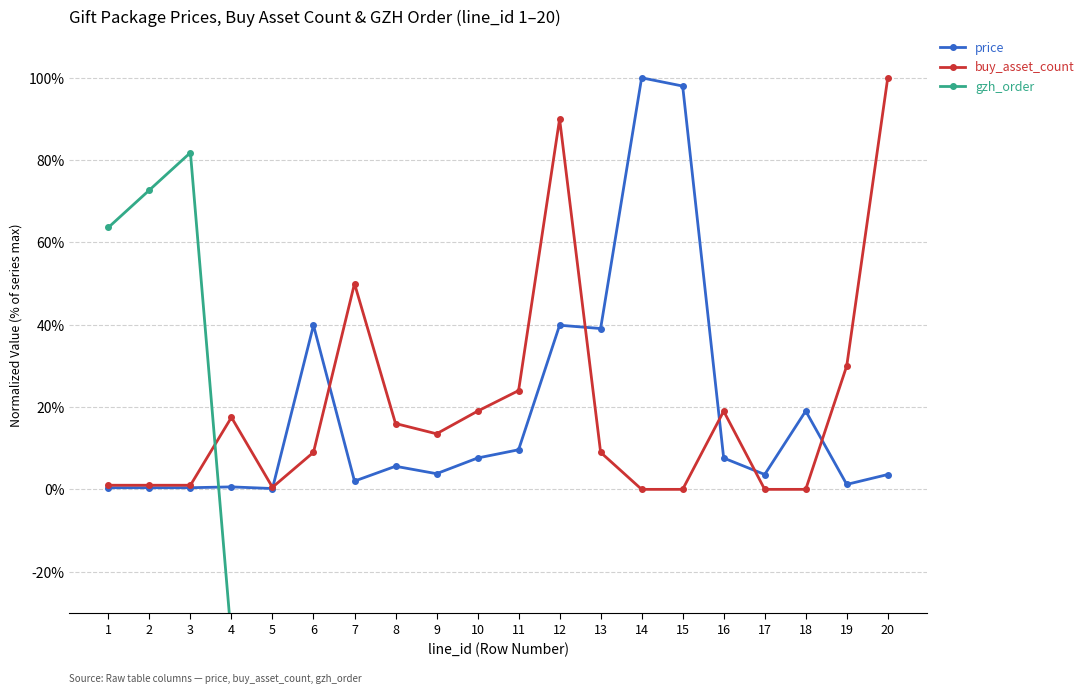

What is the lowest value of the gzh_order series?

-100.0